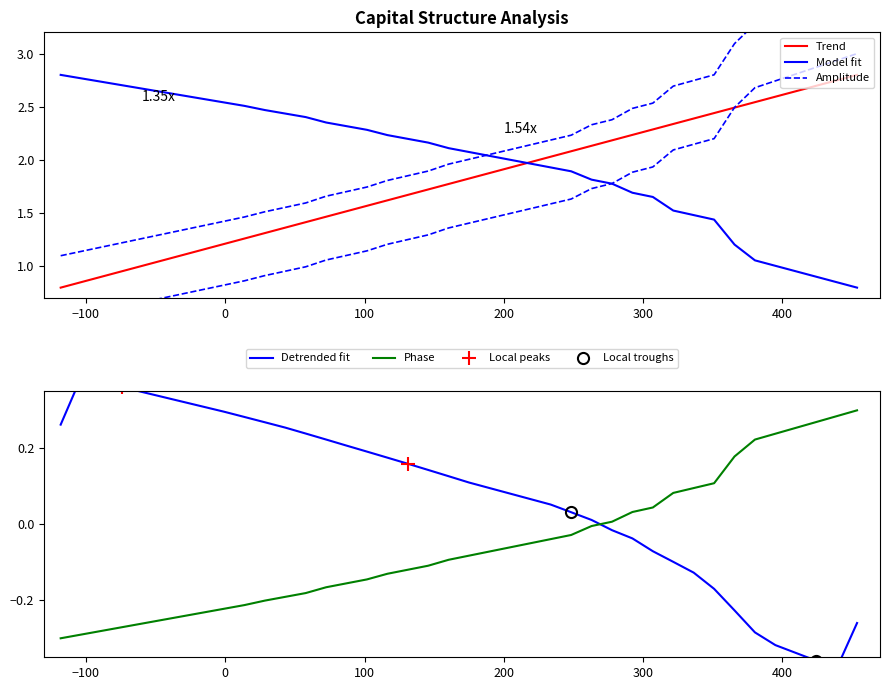

Reading left to right, extract all data points from this chart.

x: 0.8	0.9	0.9	1.0	1.0	1.1	1.1	1.2	1.2	1.3	1.3	1.4	1.4	1.5	1.5	1.6	1.6	1.7	1.7	1.8	1.8	1.9	1.9	2.0	2.0	2.1	2.1	2.2	2.2	2.3	2.3	2.4	2.4	2.5	2.5	2.6	2.6	2.7	2.7	2.8
interest_expense: 2.8	2.8	2.7	2.7	2.7	2.6	2.6	2.6	2.5	2.5	2.5	2.4	2.4	2.4	2.3	2.3	2.2	2.2	2.2	2.1	2.1	2.0	2.0	2.0	1.9	1.9	1.8	1.8	1.7	1.7	1.5	1.5	1.4	1.2	1.1	1.0	1.0	0.9	0.9	0.8
taxable_income: 0.5	0.5	0.6	0.6	0.7	0.7	0.7	0.8	0.8	0.9	0.9	1.0	1.0	1.1	1.1	1.1	1.2	1.3	1.3	1.4	1.4	1.5	1.5	1.5	1.6	1.6	1.7	1.8	1.9	1.9	2.1	2.1	2.2	2.5	2.7	2.7	2.8	2.9	2.9	3.0
taxes: 1.1	1.1	1.2	1.2	1.3	1.3	1.3	1.4	1.4	1.5	1.5	1.6	1.6	1.7	1.7	1.7	1.8	1.9	1.9	2.0	2.0	2.1	2.1	2.1	2.2	2.2	2.3	2.4	2.5	2.5	2.7	2.7	2.8	3.1	3.3	3.3	3.4	3.5	3.5	3.6